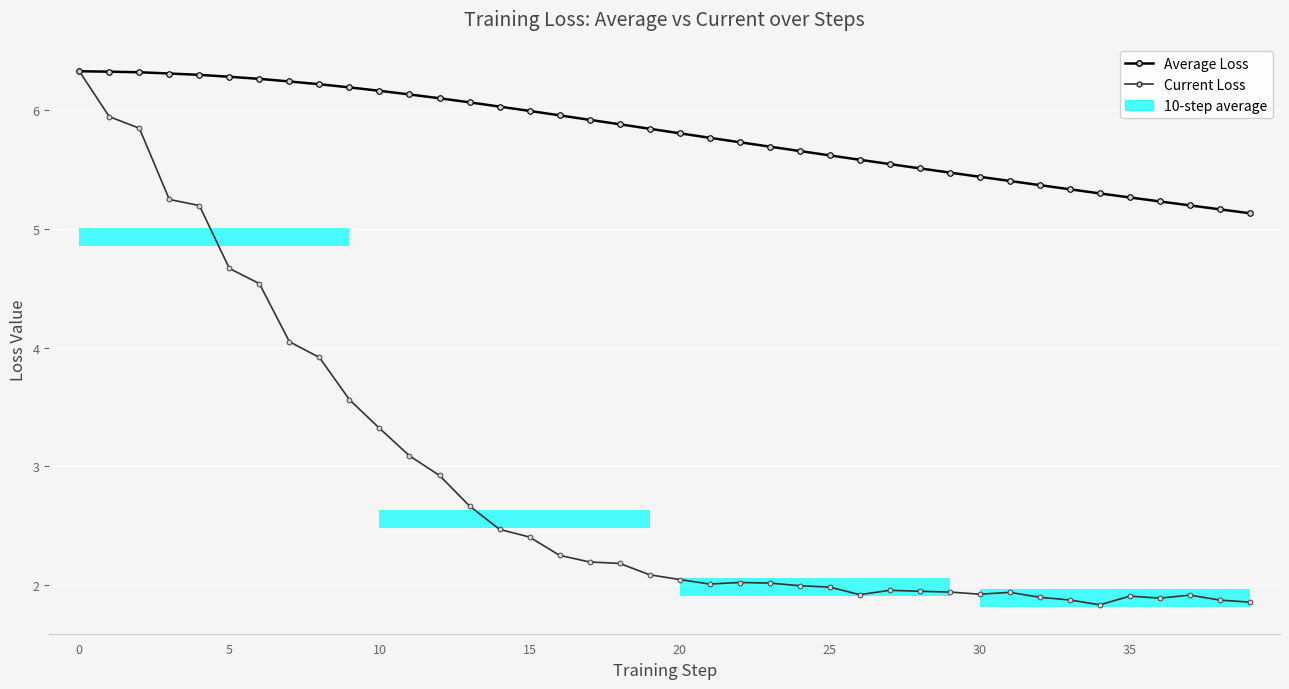

The Current Loss series shows 3.0 at 36. True or false?

False